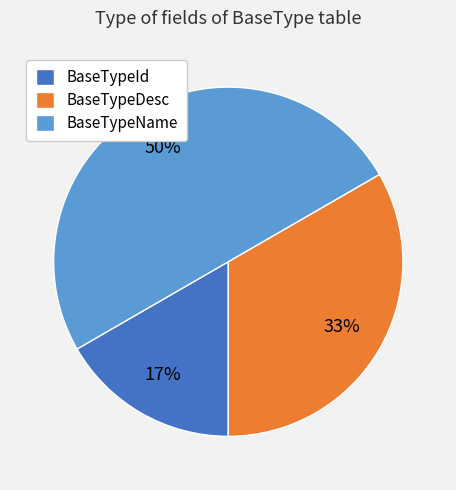

To the nearest percent, what is the difference between the largest and smallest slice percentages?

33%